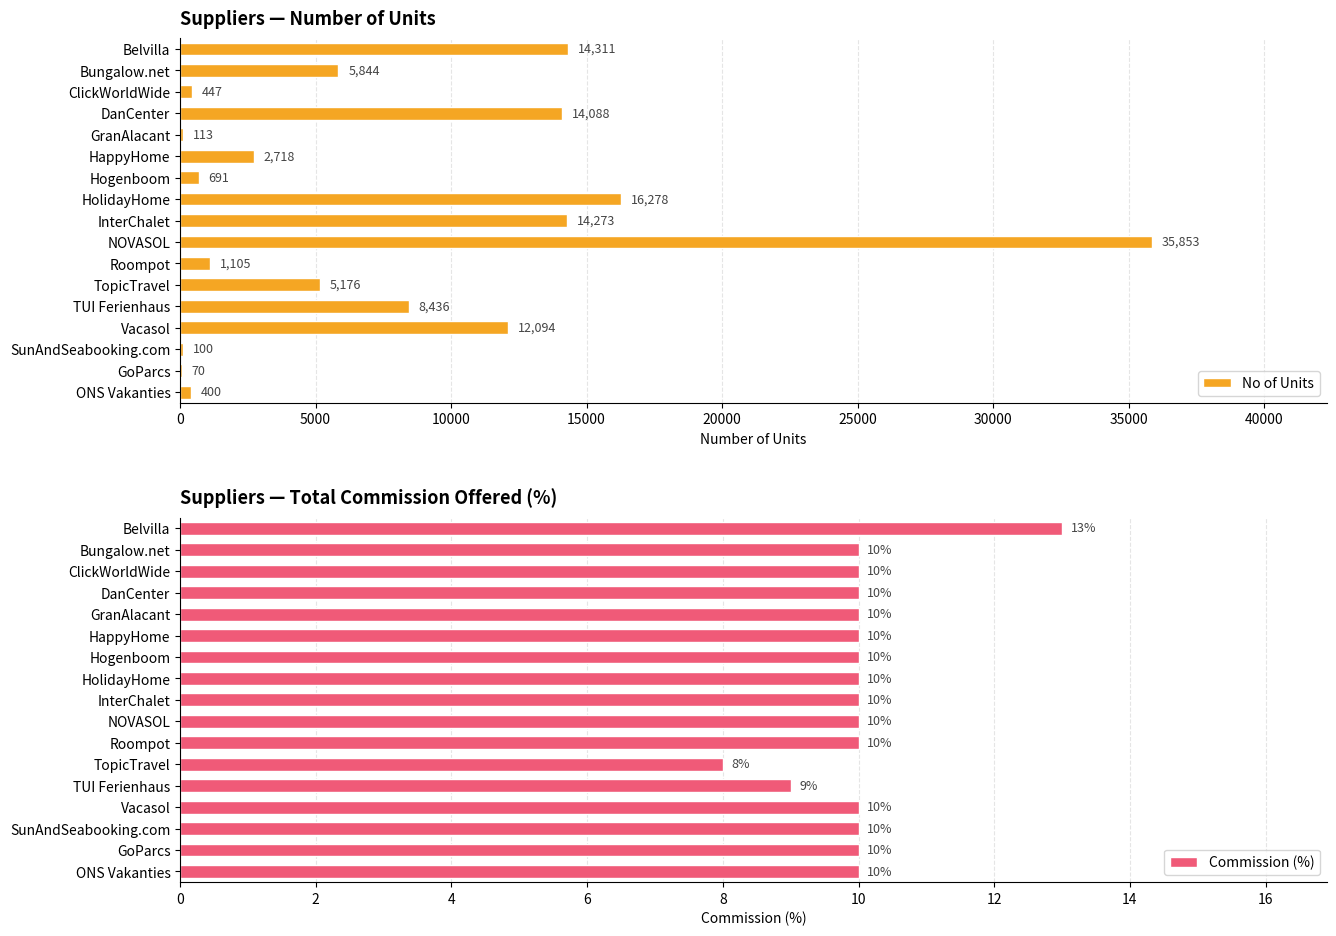

What is the highest value of the No of Units series?

35853